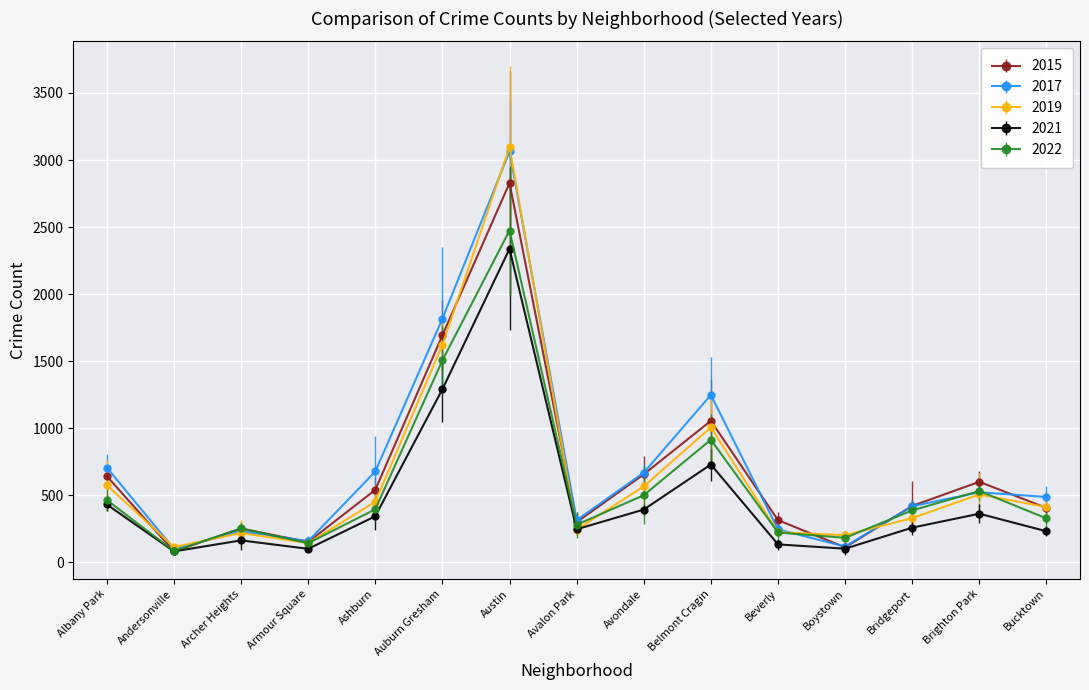

How many data points does each series have?

15